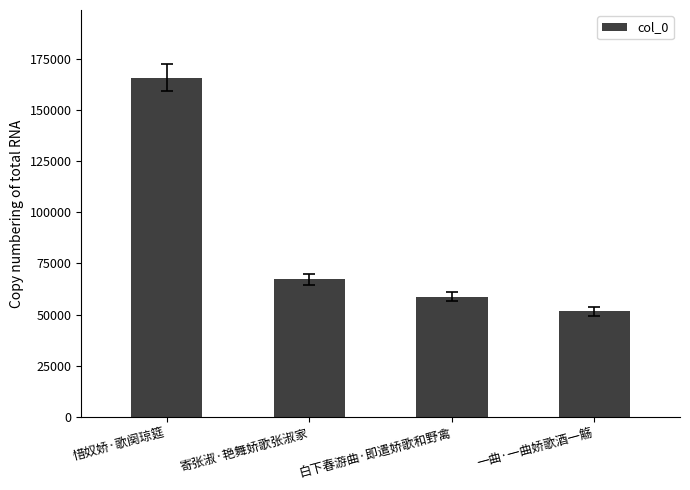

At which category does the chart reach its peak across all series?

惜奴娇·歌阕琼筵